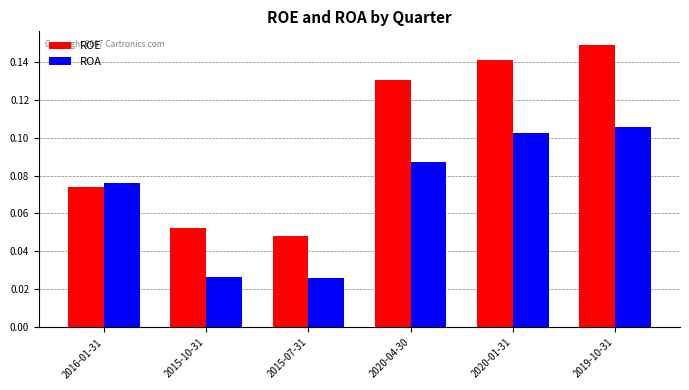

Which series has the largest total across all categories?

ROE